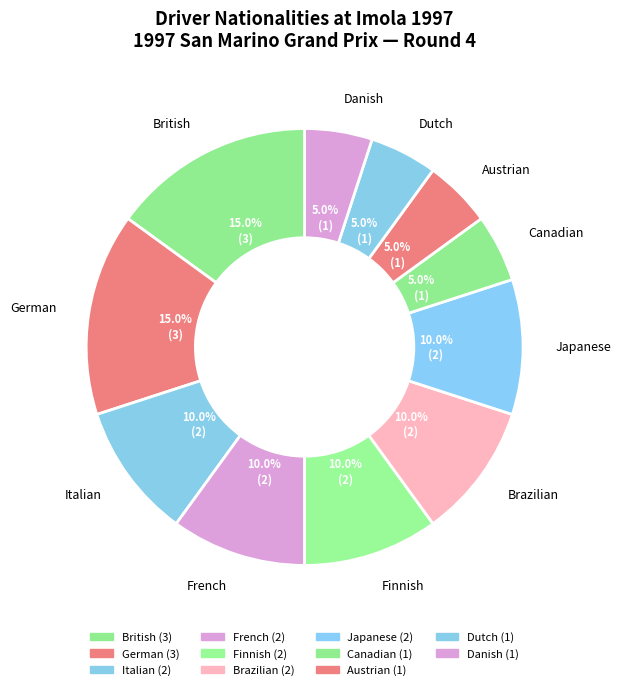

Count the number of slices in the pie.

11